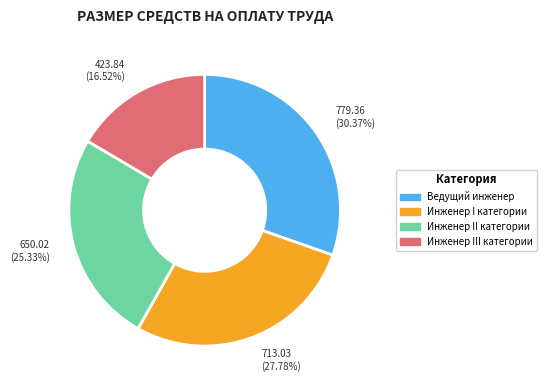

To the nearest percent, what is the average slice percentage?

25%